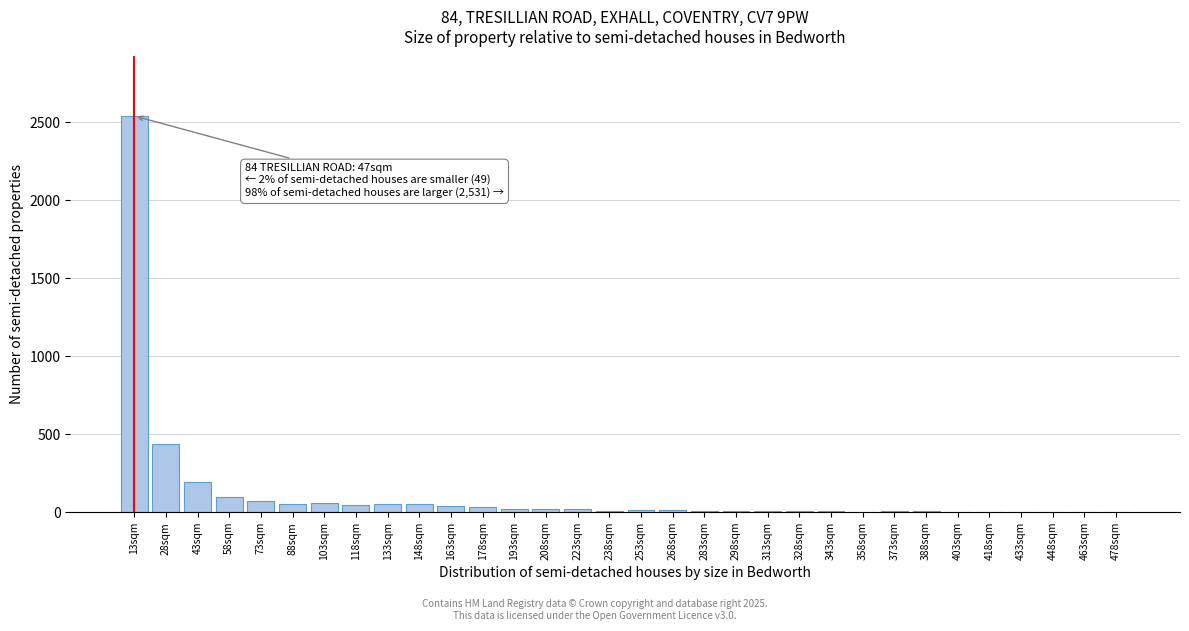

Is it true that the value at 28sqm is 437?

True